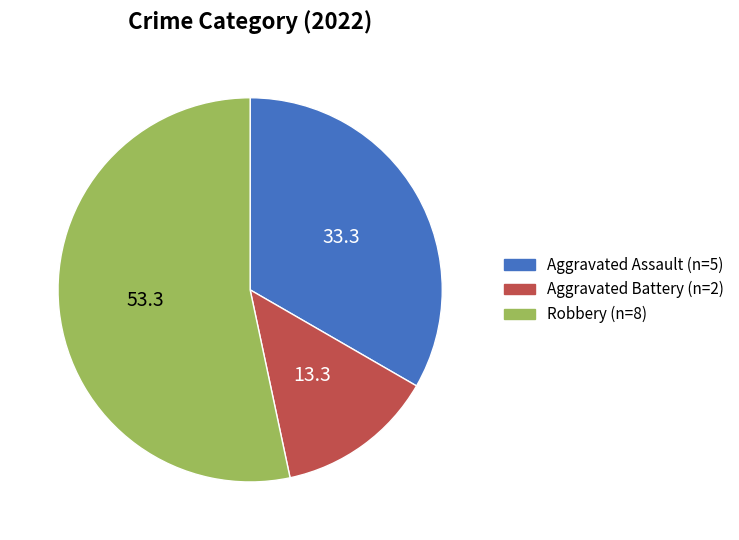

Between Aggravated Assault and Aggravated Battery, which is larger?

Aggravated Assault